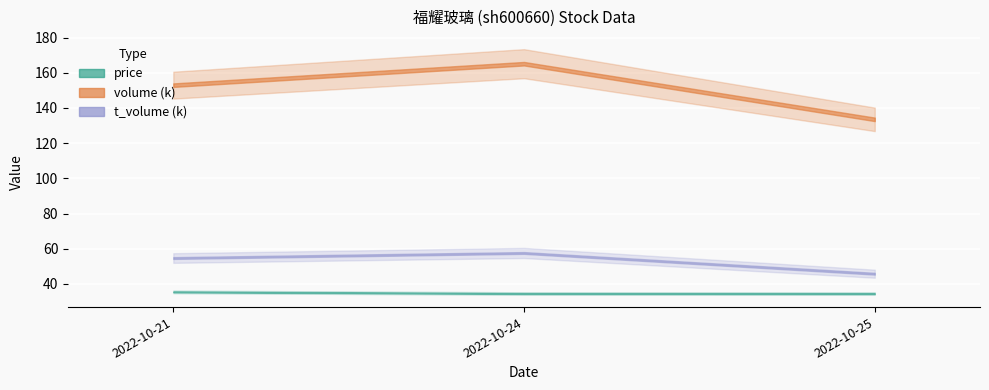

Which series has the largest total across all categories?

volume